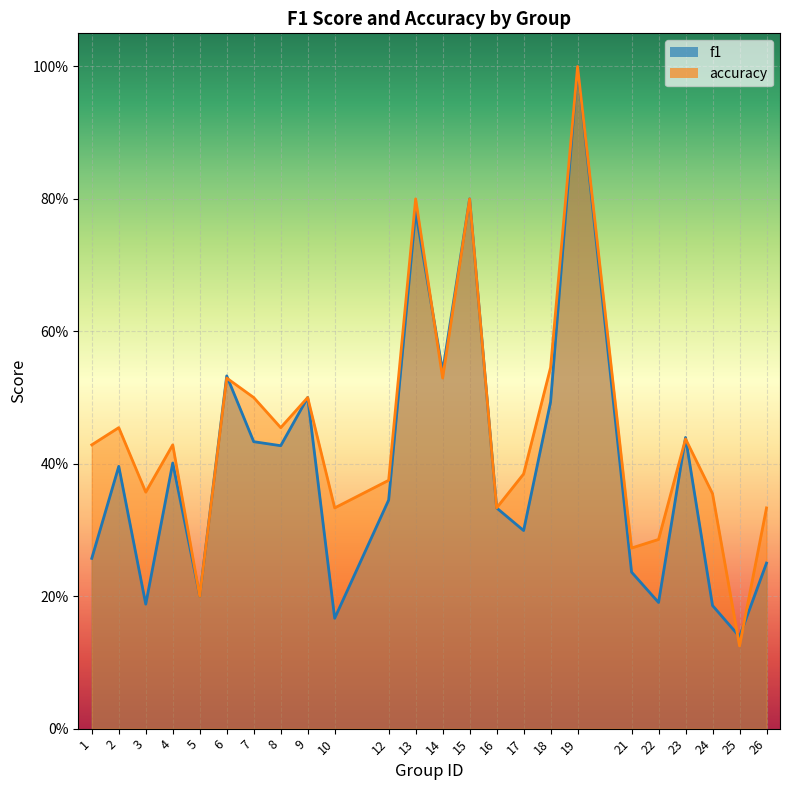

Where do accuracy and f1 first cross each other?

6 and 7